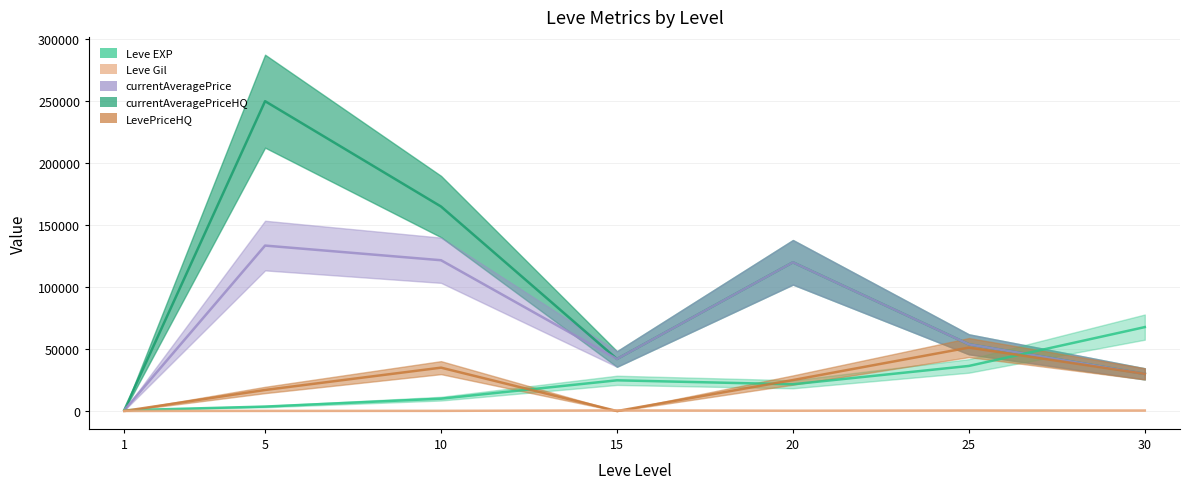

At 5, list the series in order from smallest to largest.

Leve Gil, Leve EXP, LevePriceHQ, currentAveragePrice, currentAveragePriceHQ